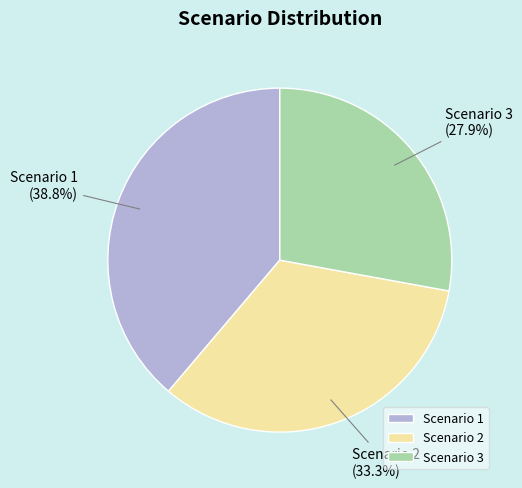

Which category has the smallest portion of the pie?

Scenario 3